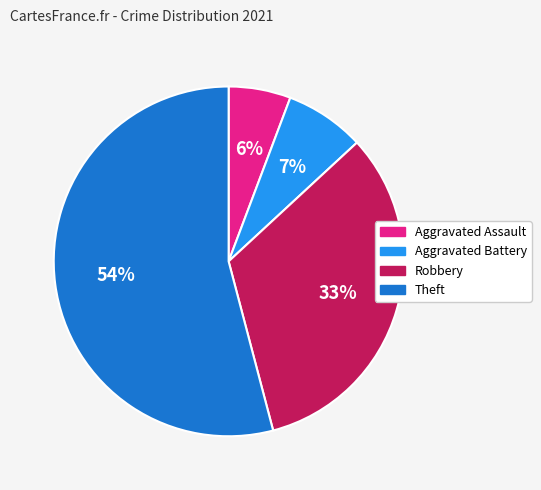

What percentage is the Aggravated Battery slice, to the nearest percent?

7%